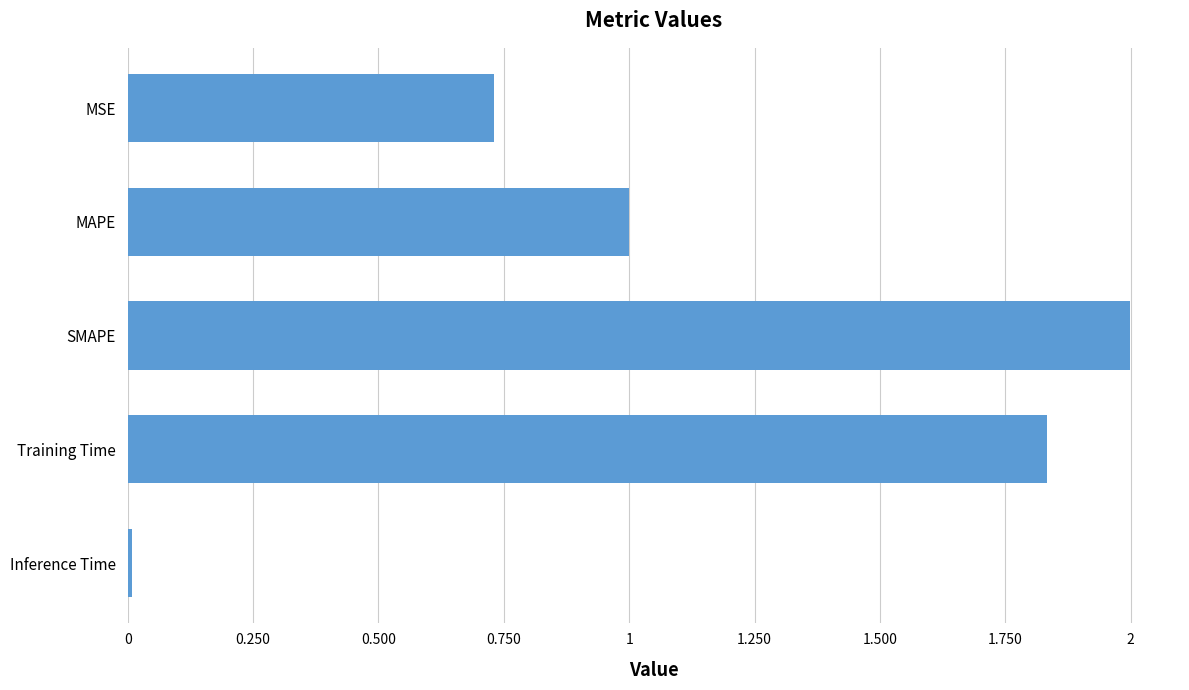

True or false: the data shows 1.0 at MAPE.

True